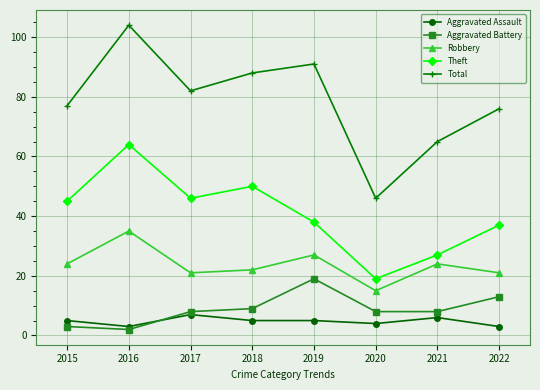

The value of Robbery at 2020 is 9. True or false?

False